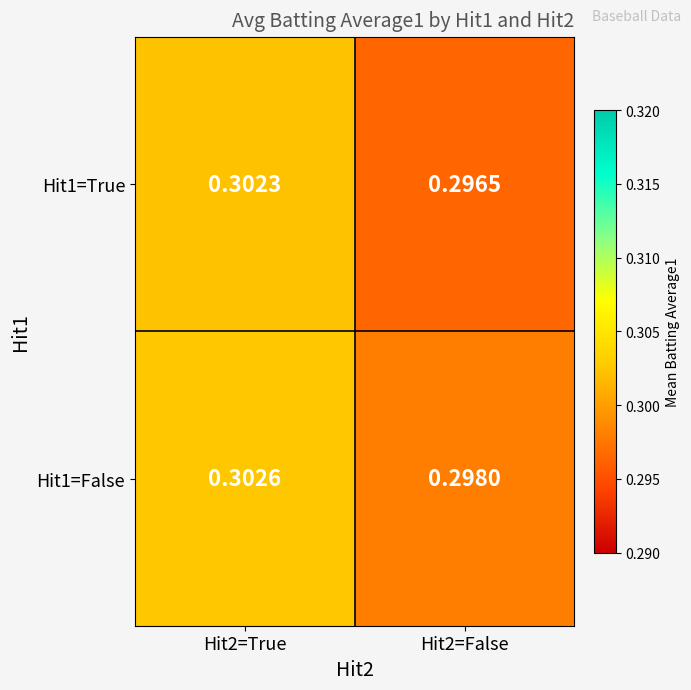

Is the value of Hit1=False at Hit2=True greater than the value of Hit1=True at Hit2=True?

Yes